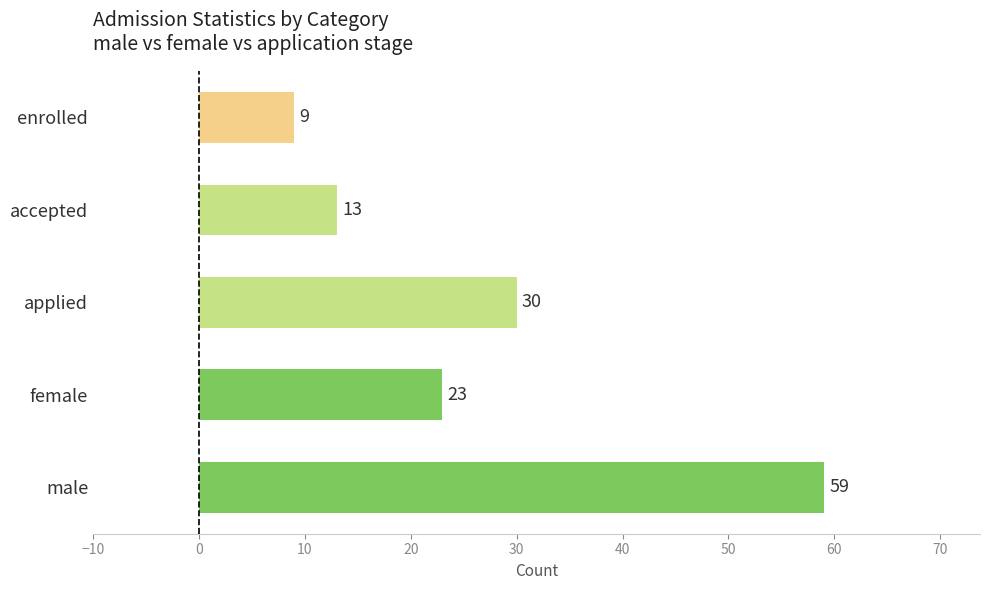

Which category has the lowest value across all series?

enrolled